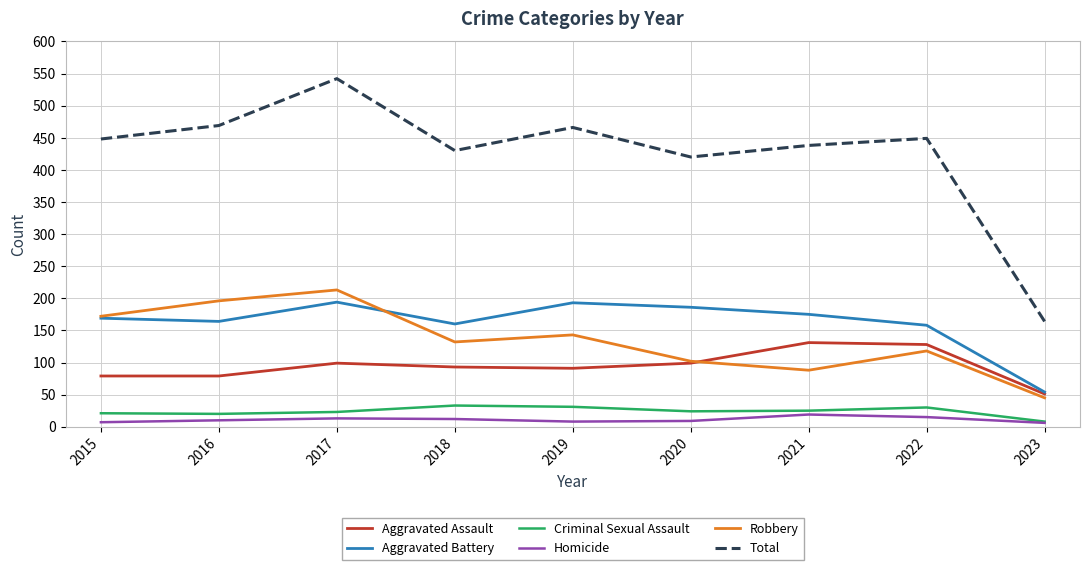

What is the lowest value of the Criminal Sexual Assault series?

8